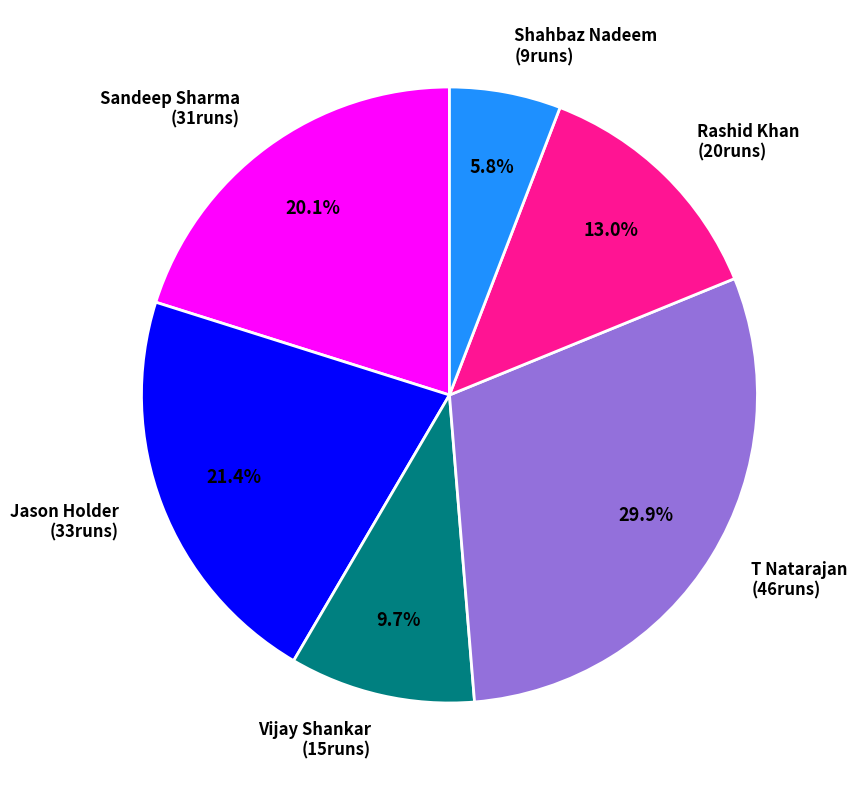

Rank the categories by value from highest to lowest.

T Natarajan, Jason Holder, Sandeep Sharma, Rashid Khan, Vijay Shankar, Shahbaz Nadeem